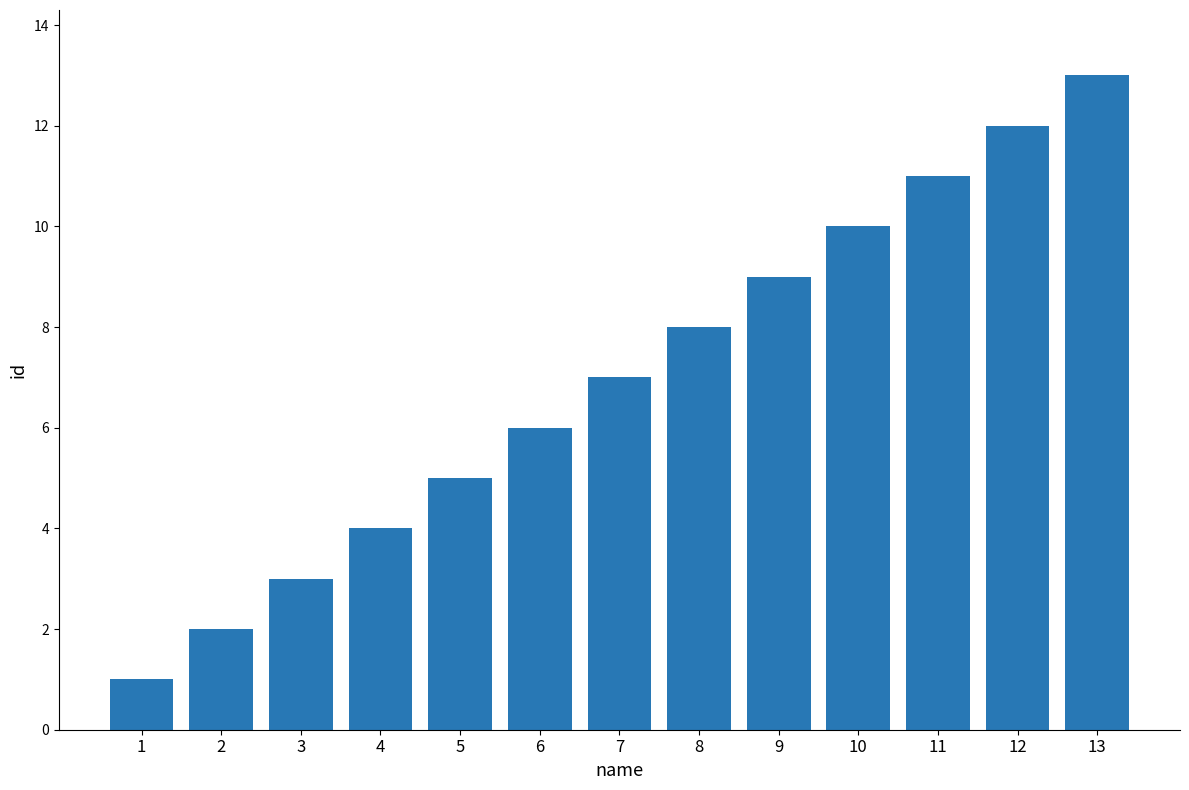

Reading left to right, what are all the values shown in this chart?

1	2	3	4	5	6	7	8	9	10	11	12	13